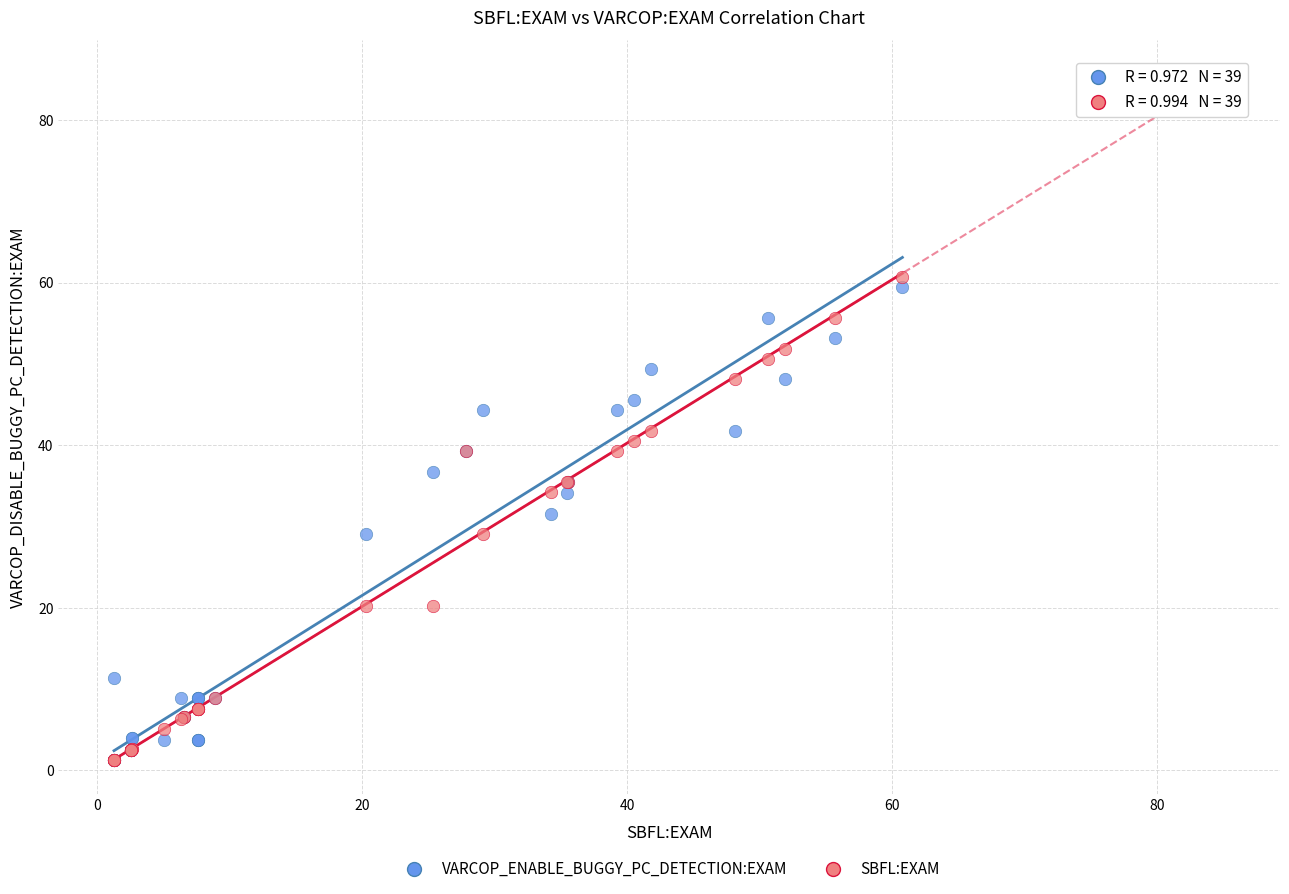

Which series has the largest Y range (max minus min)?

SBFL:EXAM